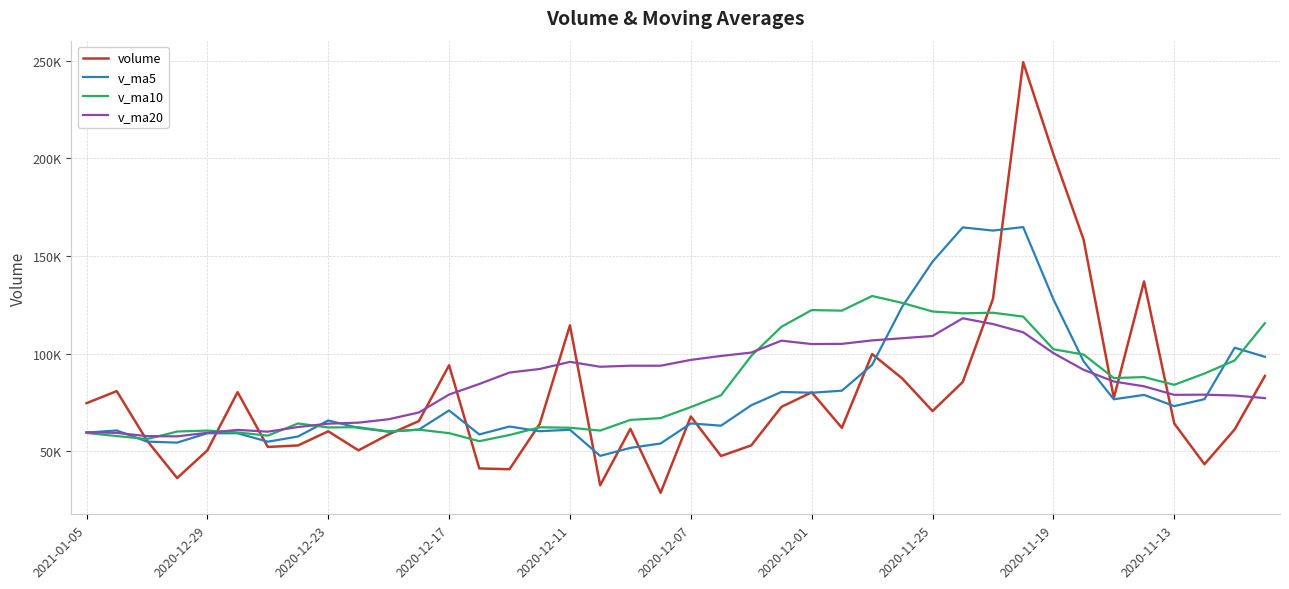

After their last crossing, which series has the higher values: v_ma10 or v_ma5?

v_ma10